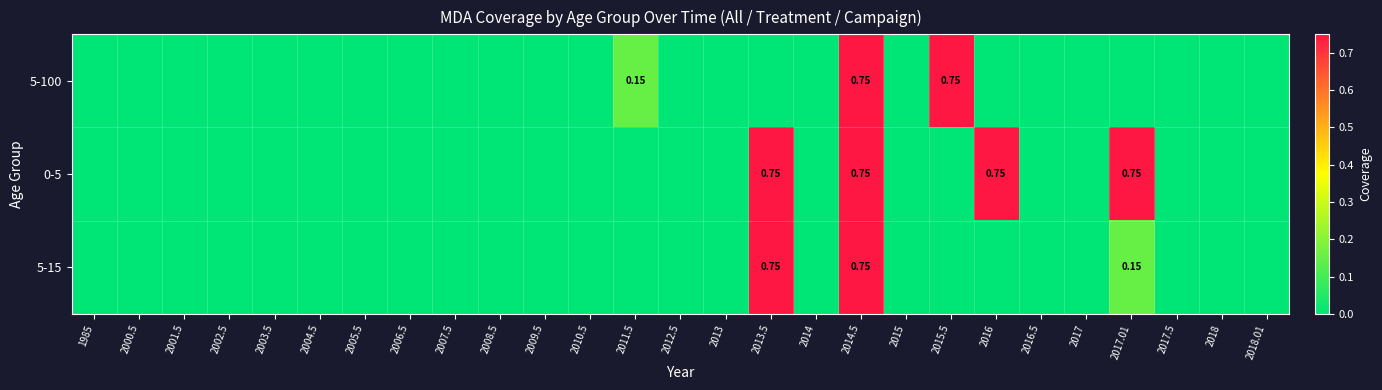

Is the value of 5-100 at 2000.5 greater than the value of 5-15 at 2018?

No